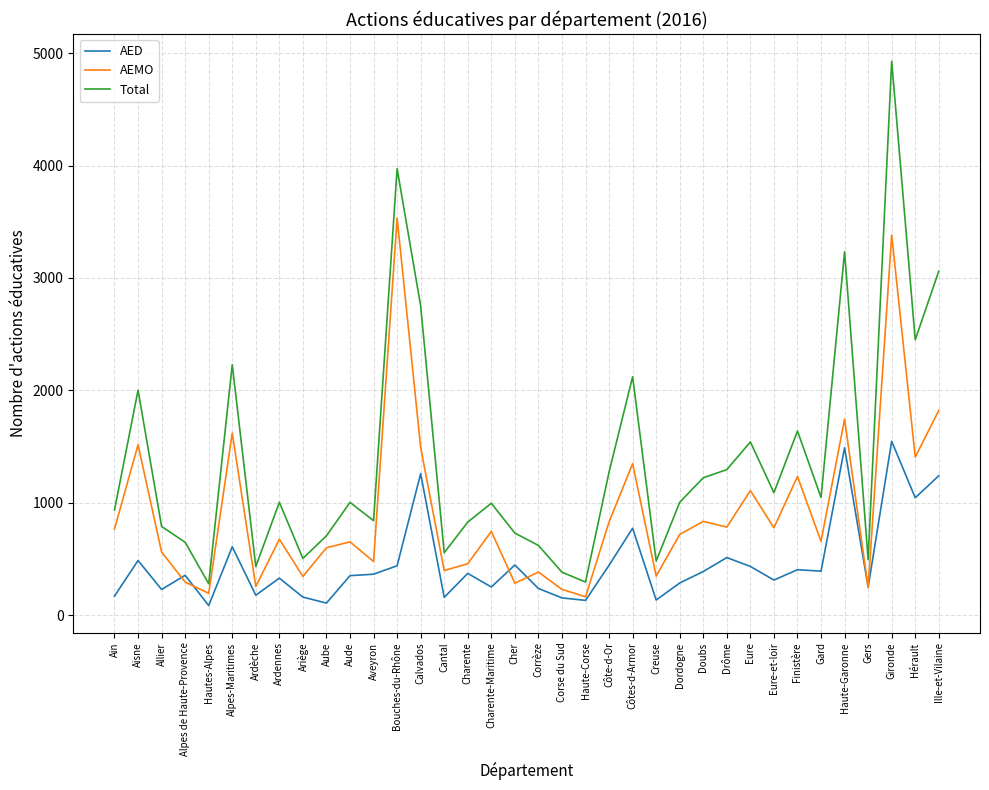

At which label does Total first exceed 1004?

Aisne